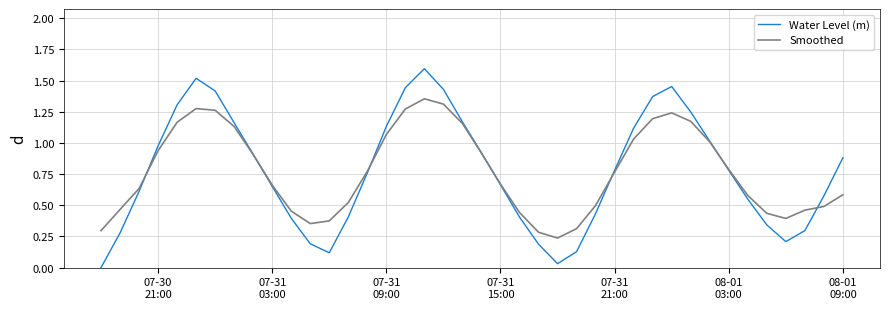

List the series in order of their peak value, highest first.

Water Level (m), Smoothed